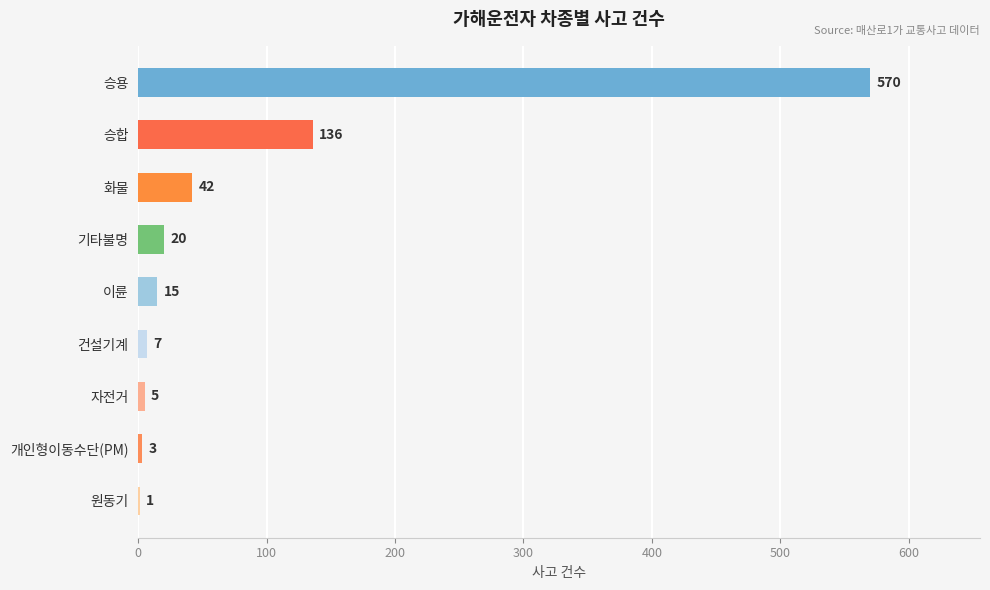

At which label is the value closest to 285?

승합